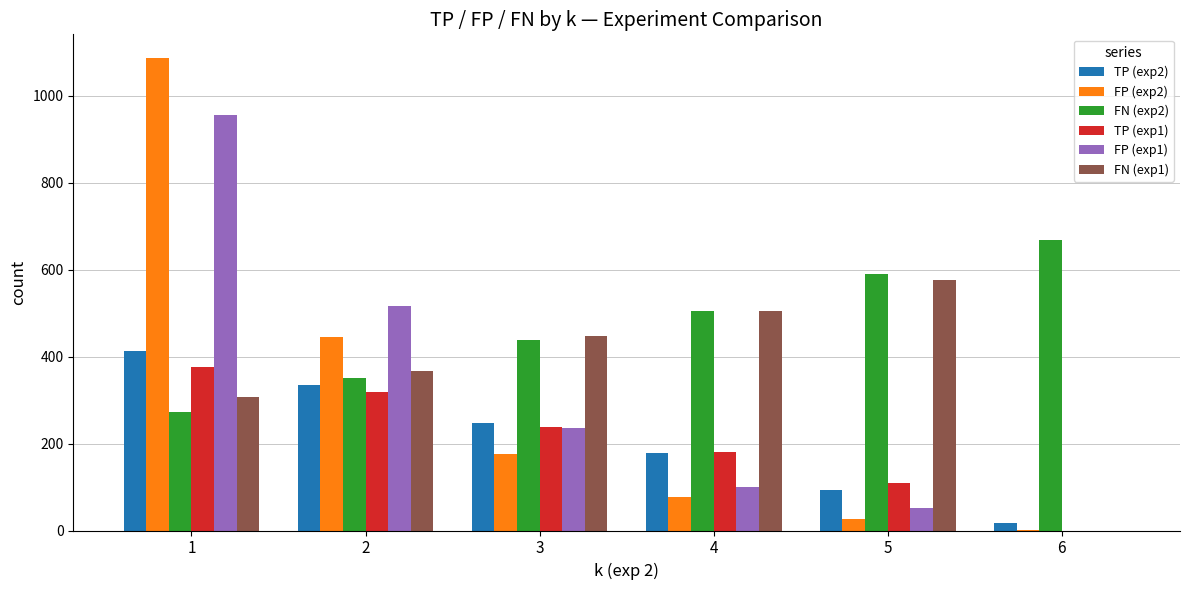

Reading right to left, transcribe all the data shown in this chart.

TP (exp2): 6=17	5=94	4=179	3=247	2=335	1=412
FP (exp2): 6=1	5=27	4=78	3=176	2=445	1=1087
FN (exp2): 6=668	5=591	4=506	3=438	2=350	1=273
TP (exp1): 6=0	5=109	4=180	3=237	2=319	1=377
FP (exp1): 6=0	5=51	4=101	3=235	2=517	1=956
FN (exp1): 6=0	5=576	4=505	3=448	2=366	1=308